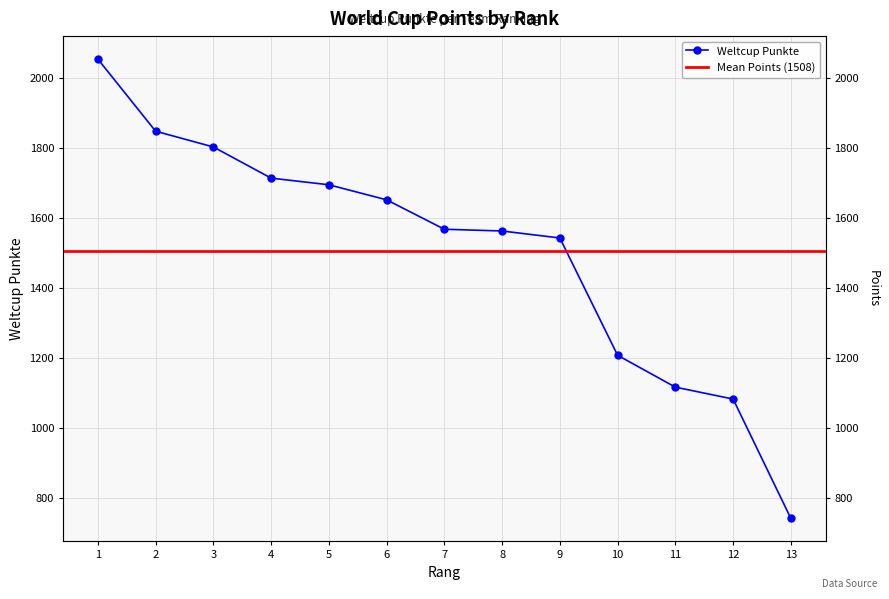

Reading left to right, list all the values displayed in this chart.

1=2055	2=1849	3=1804	4=1715	5=1696	6=1653	7=1569	8=1564	9=1544	10=1209	11=1118	12=1084	13=743